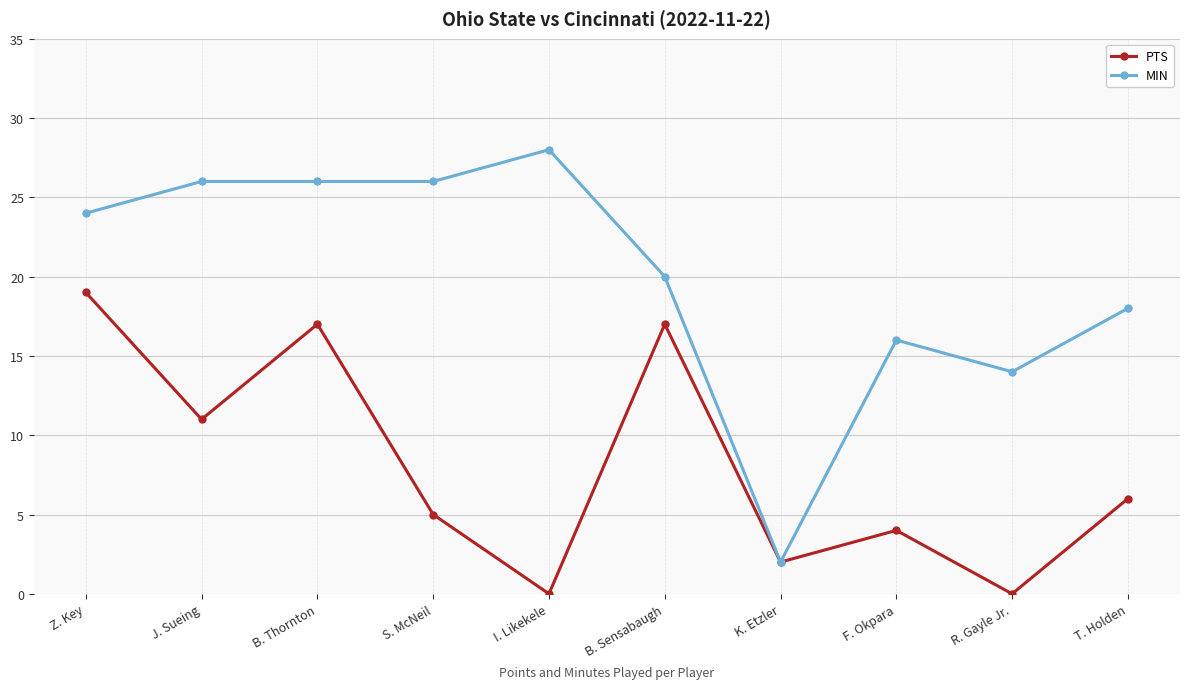

What position from the right is B. Sensabaugh?

5